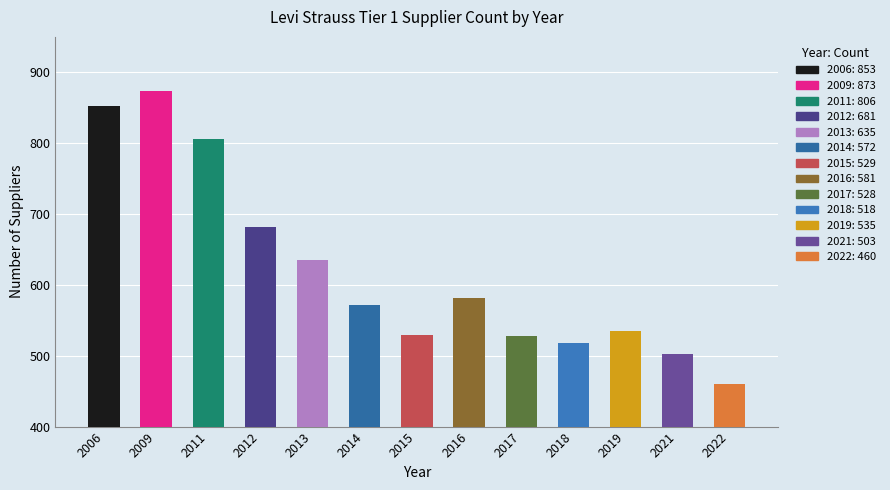

Read the value at 2022, to the nearest 50.

450